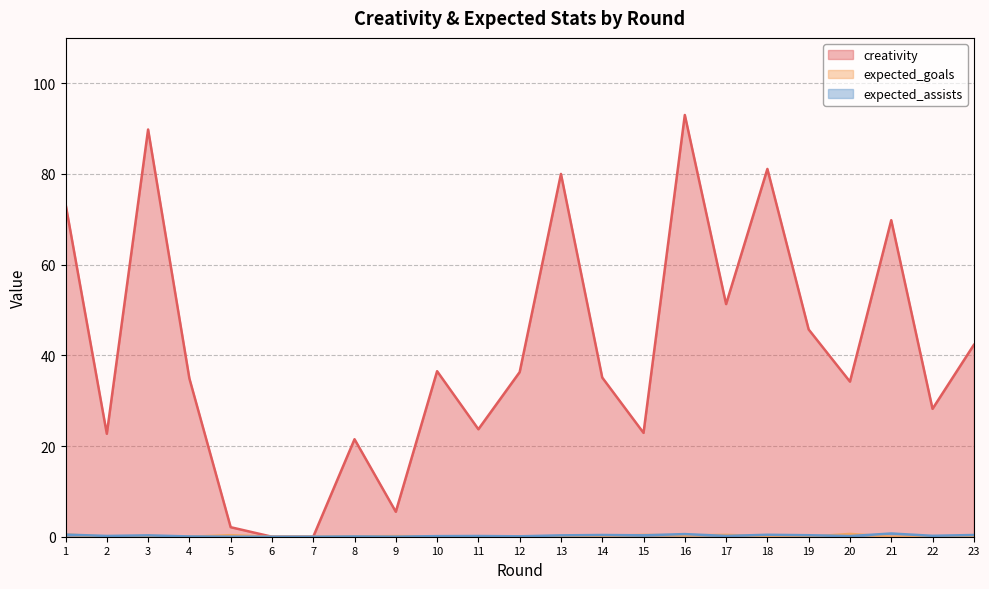

What are all the series names shown in the legend?

creativity, expected_goals, expected_assists